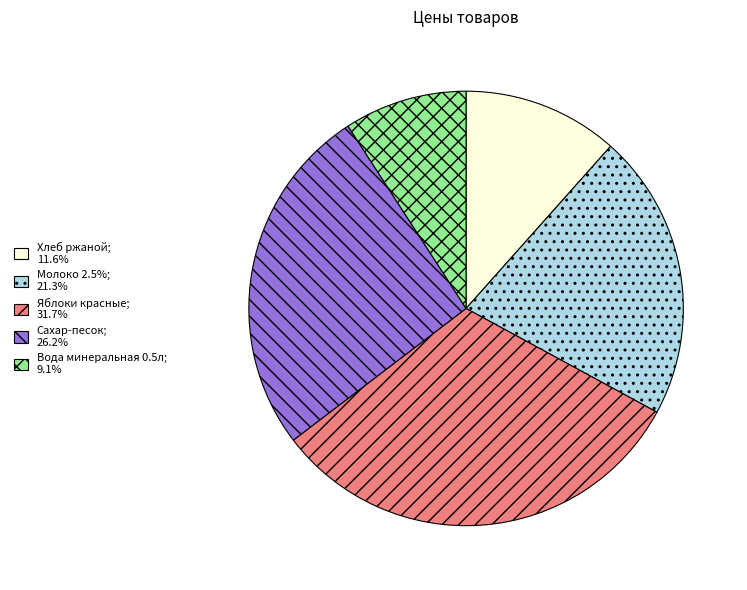

Do Хлеб ржаной; 11.6% and Яблоки красные; 31.7% together represent more than half of the pie?

No